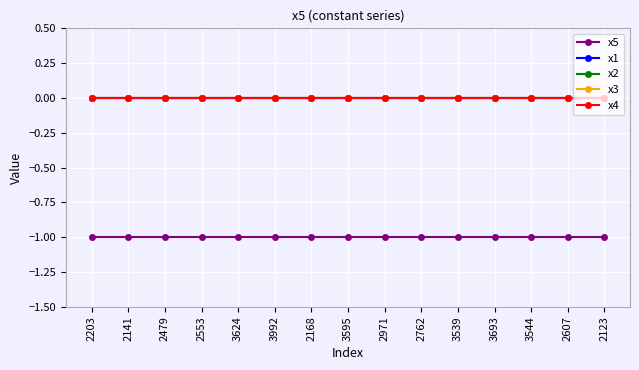

True or false: x2 has more than 2 points higher than both neighbors.

False